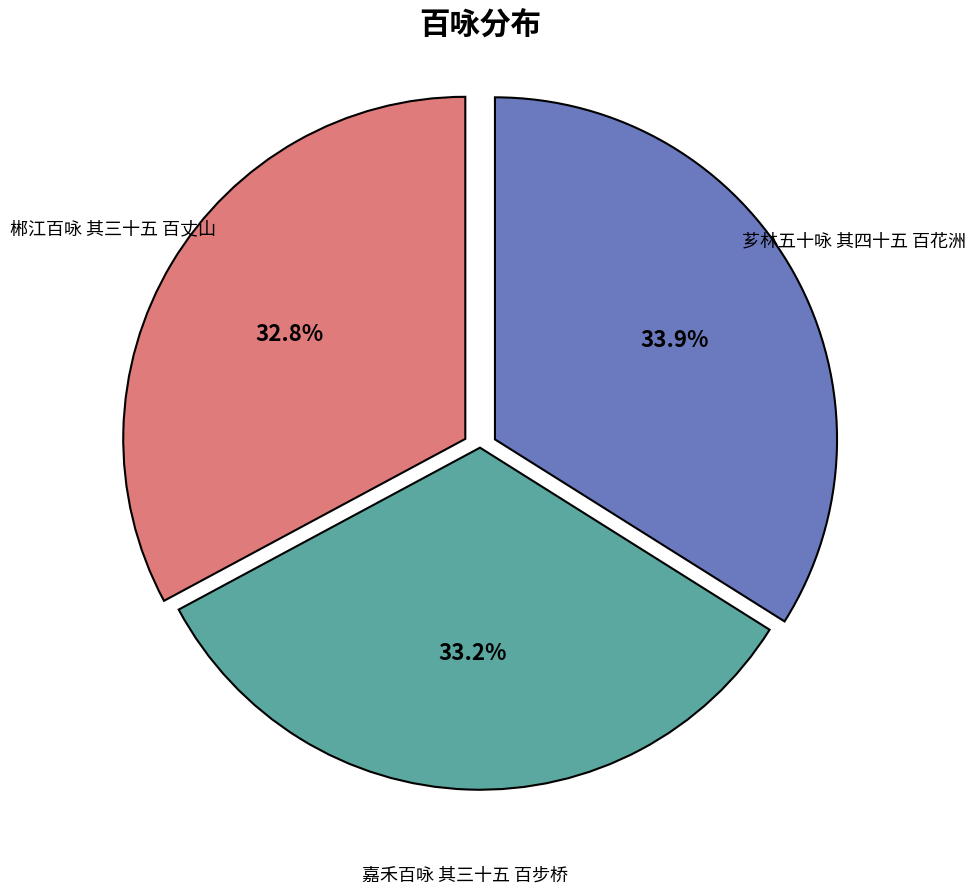

Is there a majority slice in this chart?

No